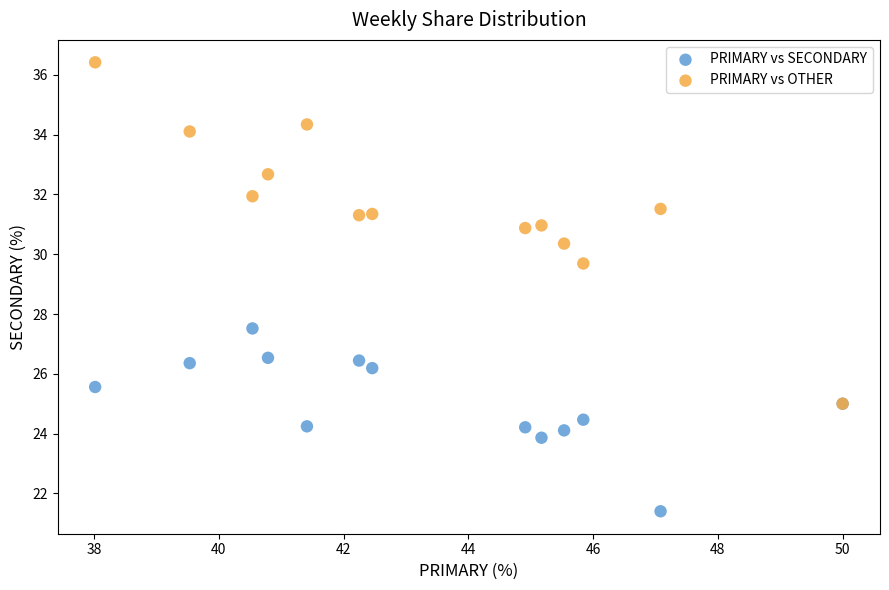

Across all series, what Y value is closest to 28?

27.5